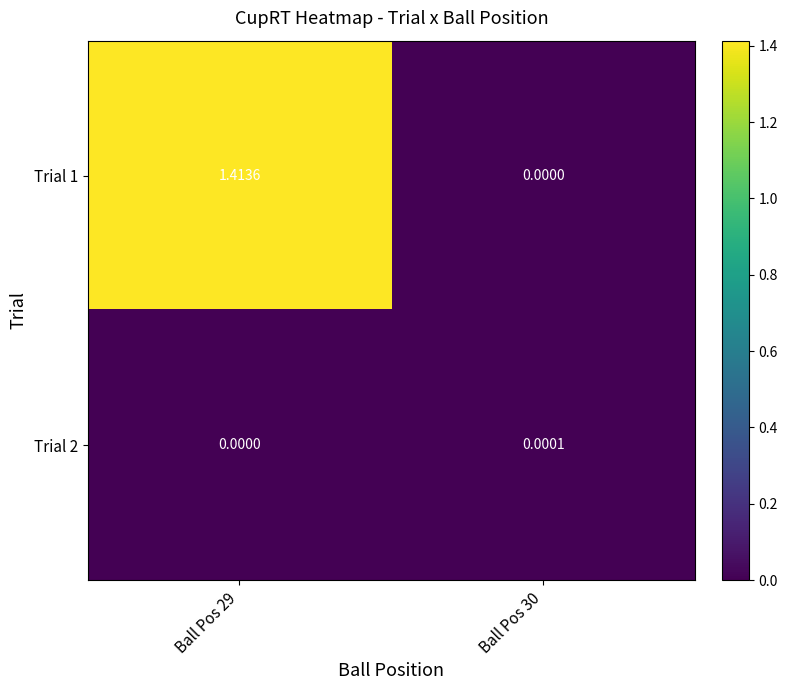

Is the value of Trial 1 at Ball Pos 29 greater than the value of Trial 2 at Ball Pos 29?

Yes